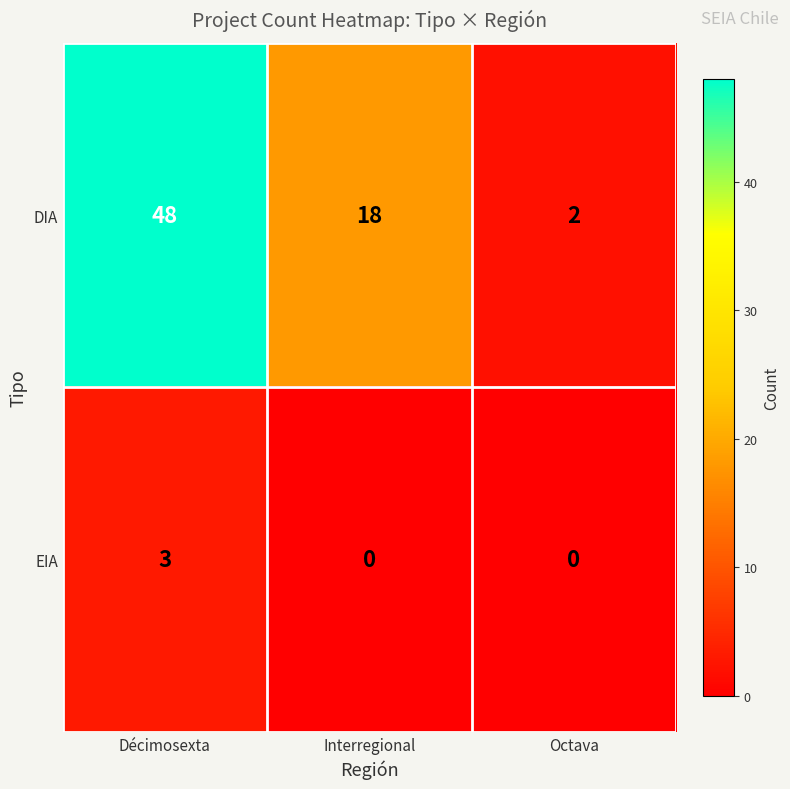

Reading left to right, what are all the values shown in this chart?

DIA: 48	18	2
EIA: 3	0	0